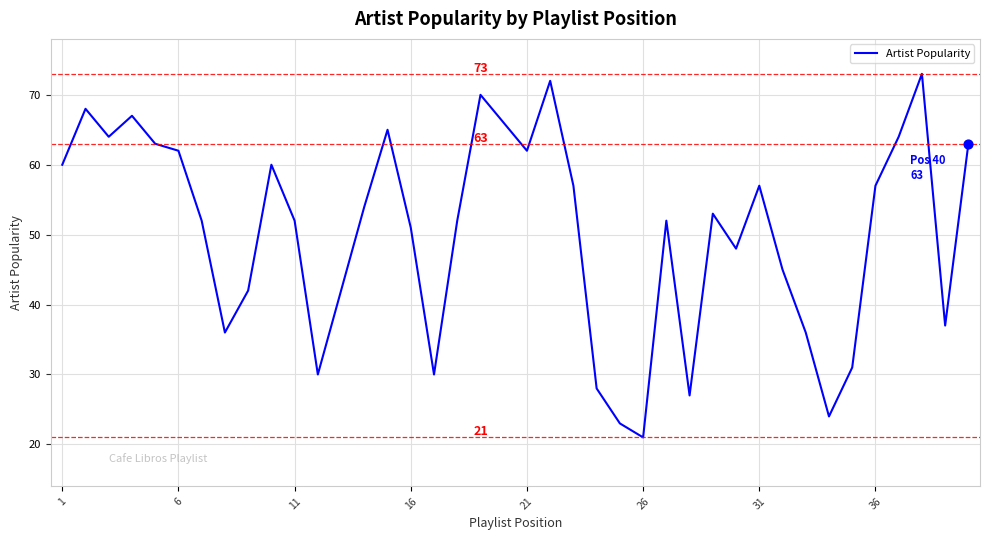

What is the difference between the maximum and minimum values?

52